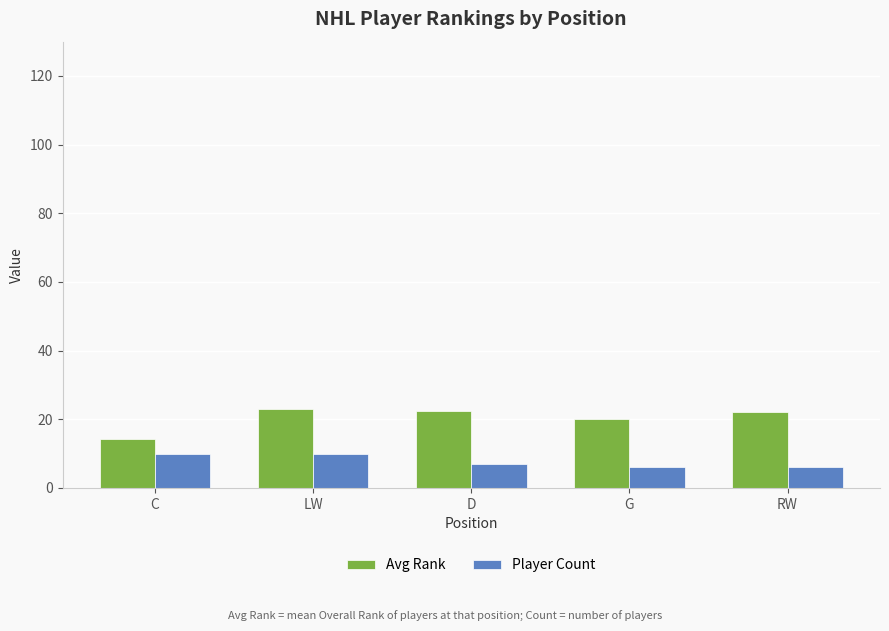

How many data points in Player Count are less than 7?

2